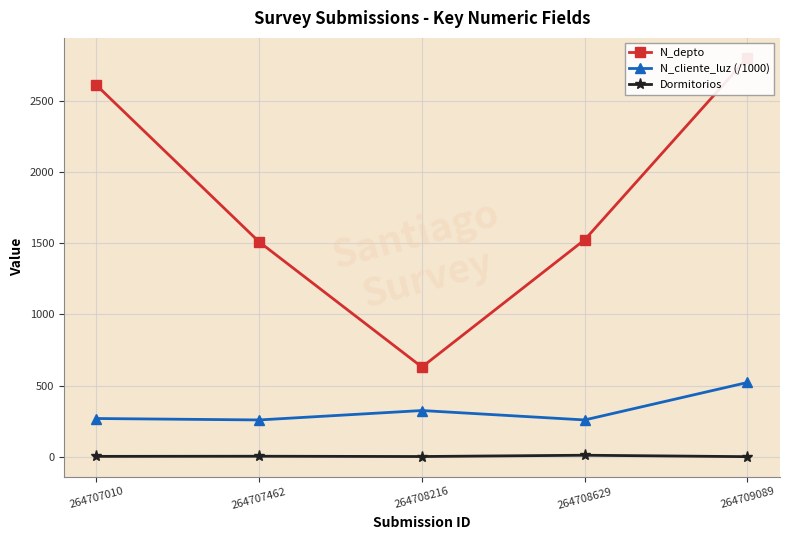

What is the maximum value shown in the chart?

2800.0